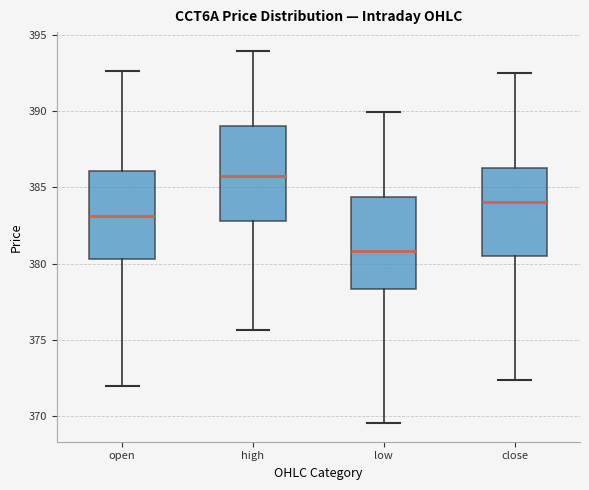

Reading left to right, transcribe this box plot: for each box, give where its median line is, the range the box spans, and where its two whiskers end, as read against the y-axis. The values are not printed on the chart, so give them approximately, as read against the axis.

open: median 383.0, box 380.5 to 386.0, whiskers 372.0 to 392.5
high: median 385.5, box 383.0 to 389.0, whiskers 375.5 to 394.0
low: median 381.0, box 378.5 to 384.5, whiskers 369.5 to 390.0
close: median 384.0, box 380.5 to 386.5, whiskers 372.5 to 392.5